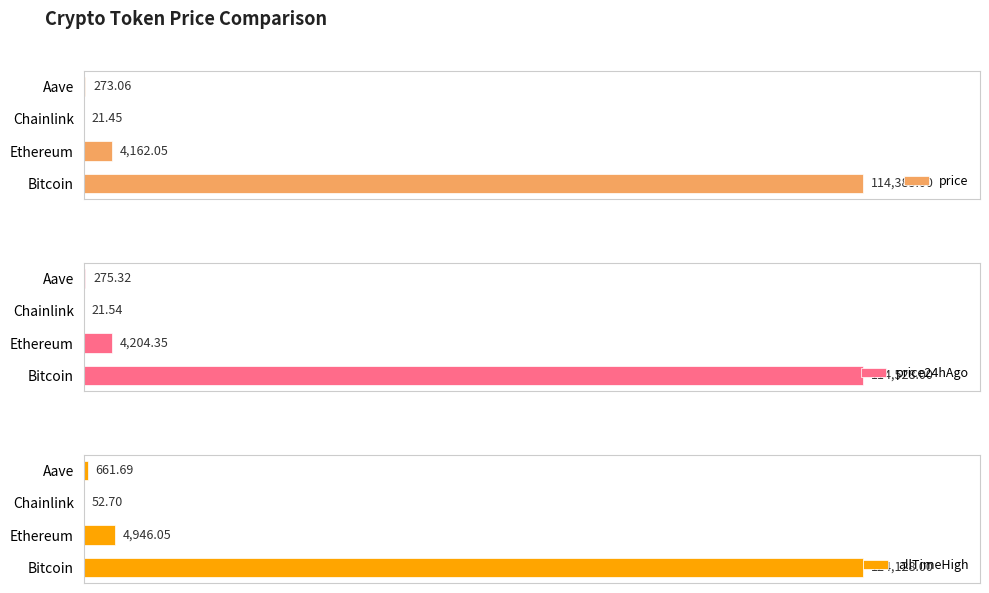

At which category does the chart reach its minimum across all series?

Chainlink